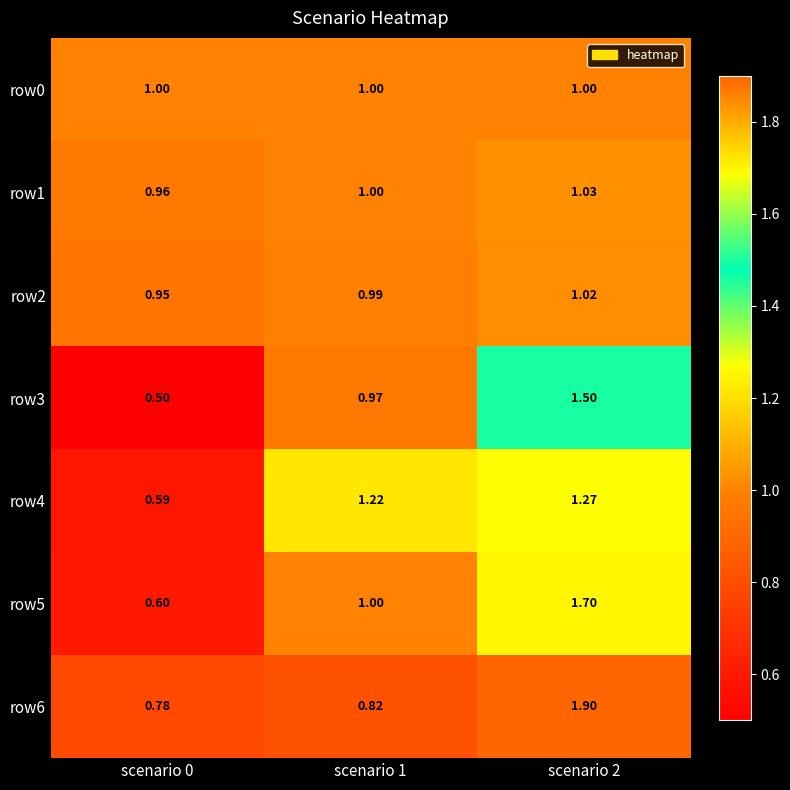

Between scenario 1 and scenario 2, which series saw the biggest shift?

row6